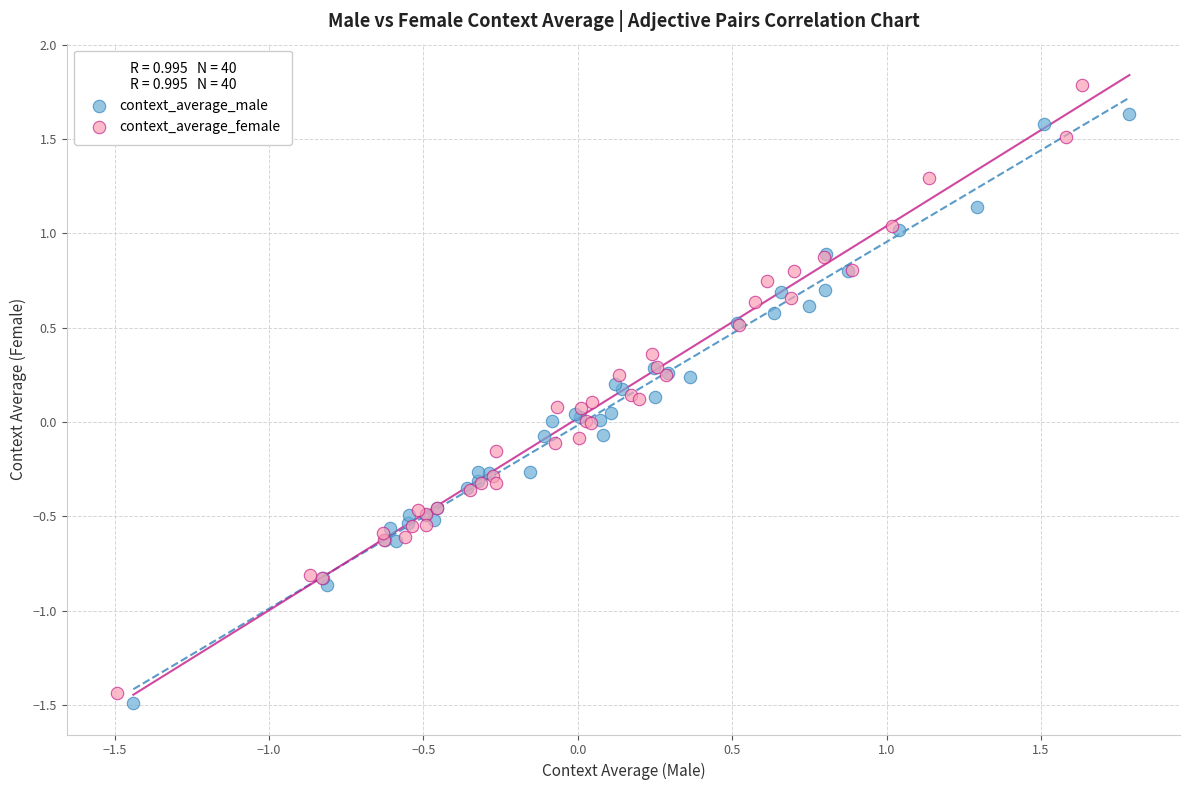

Which series contains the highest Y value?

context_average_female